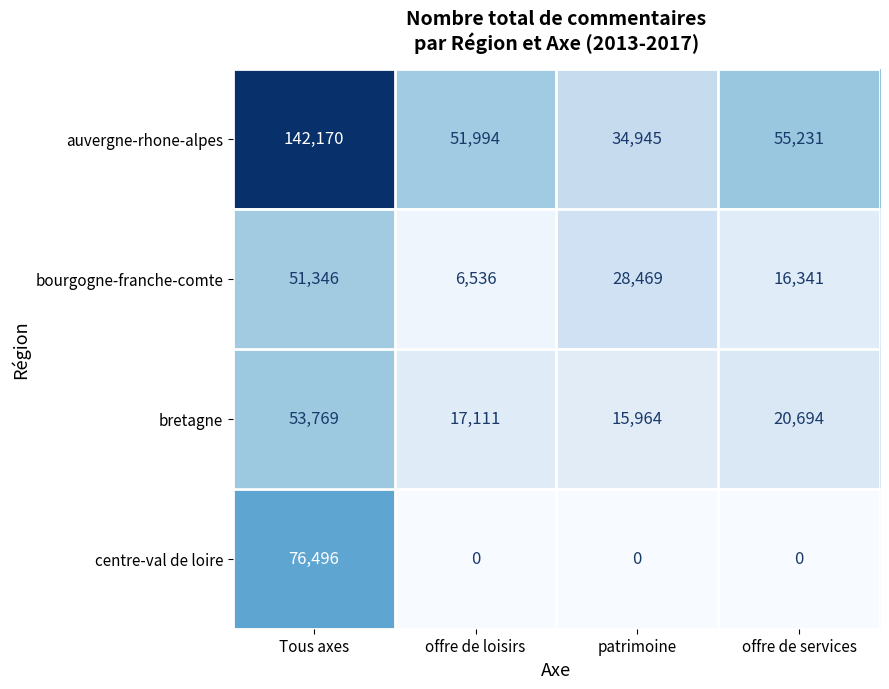

The value of bretagne at Tous axes is 53769. True or false?

True